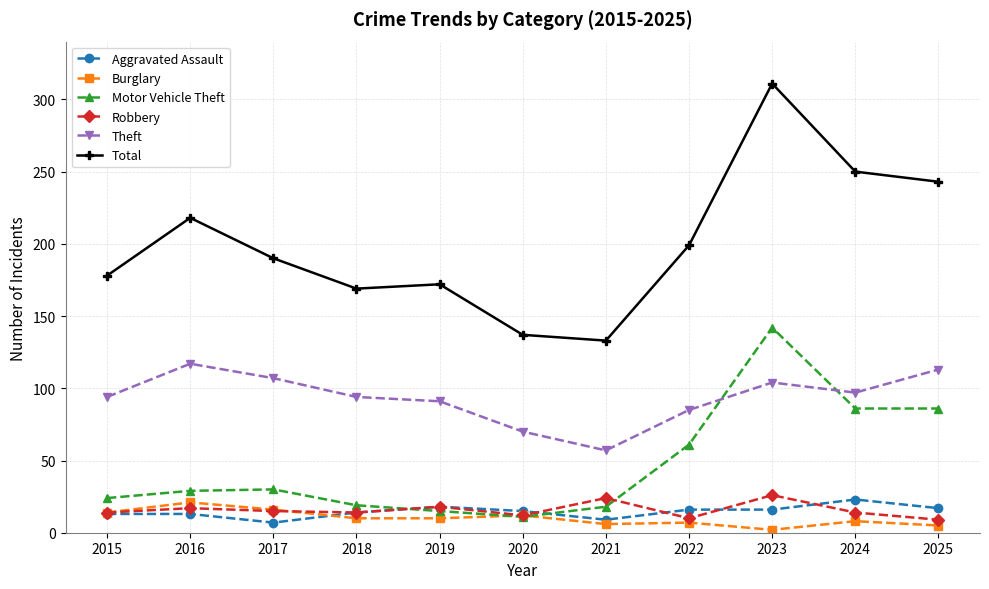

What is the sum of all Robbery values?

173